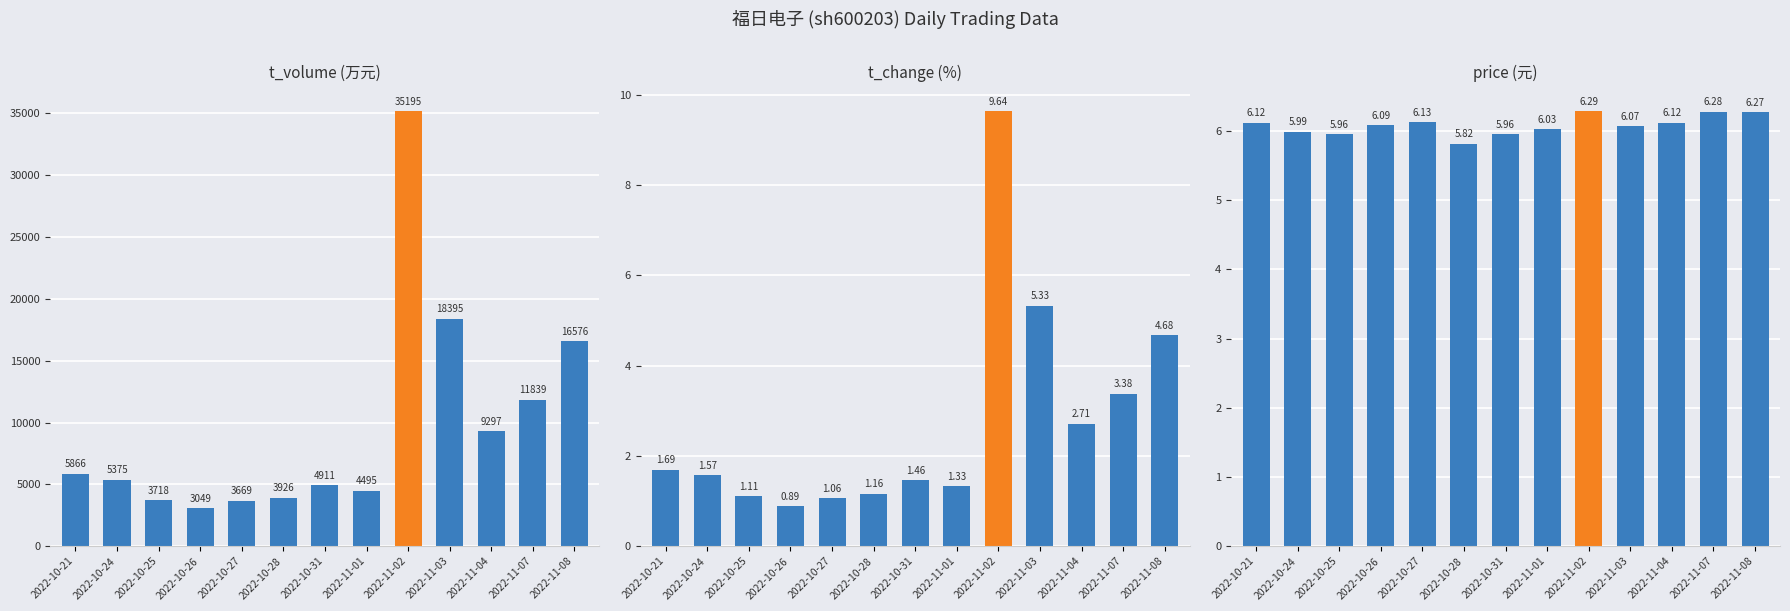

How many bars are there in total?

13